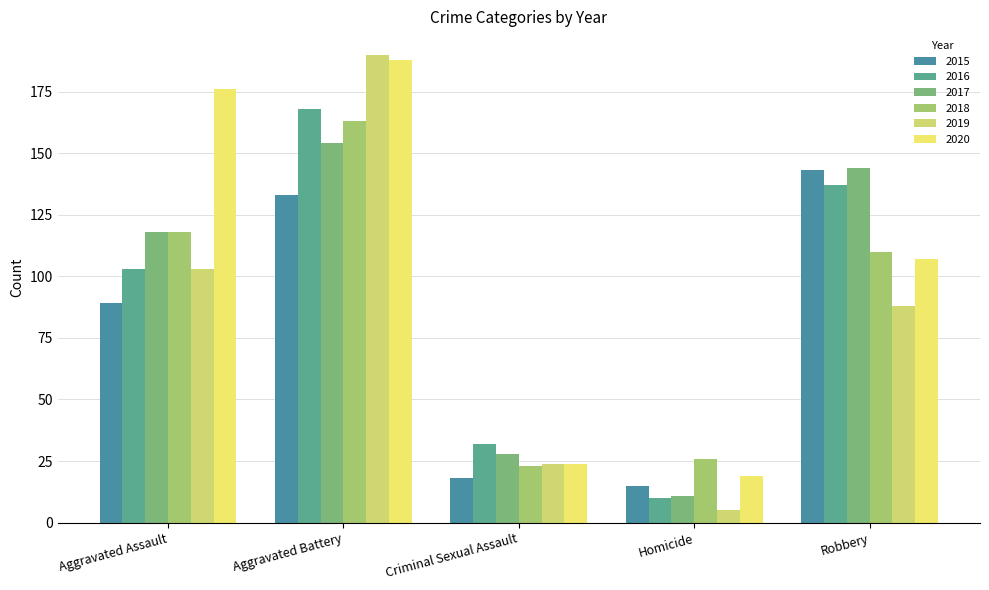

Is the value of 2020 at Aggravated Assault greater than the value of 2017 at Homicide?

Yes